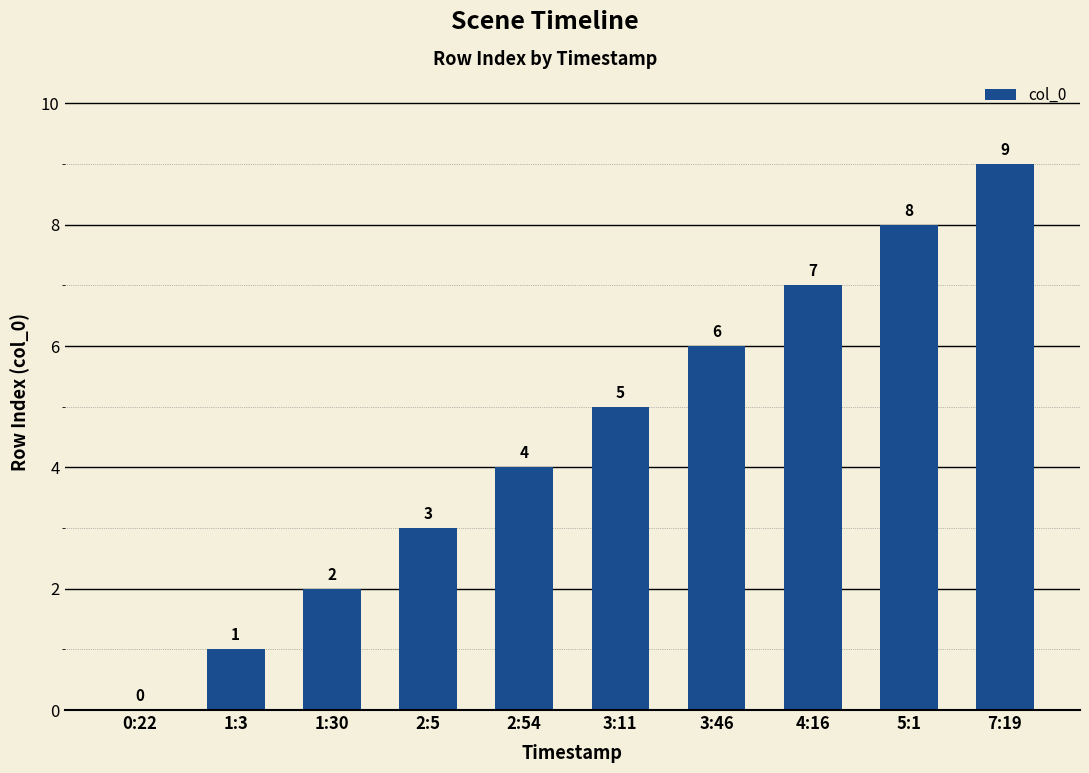

Approximately how many times larger is the value at 5:1 compared to 3:11?

1.6